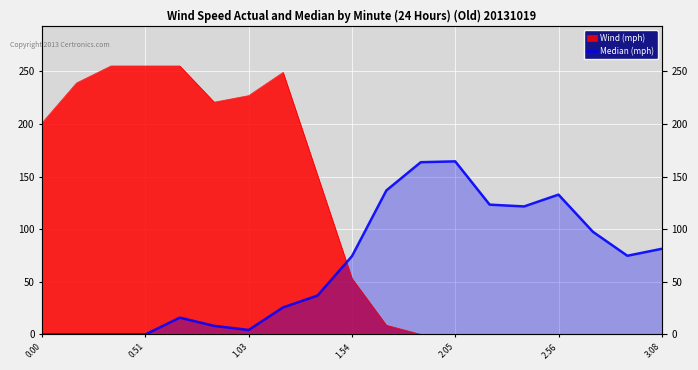

Count the number of categories in the chart.

19